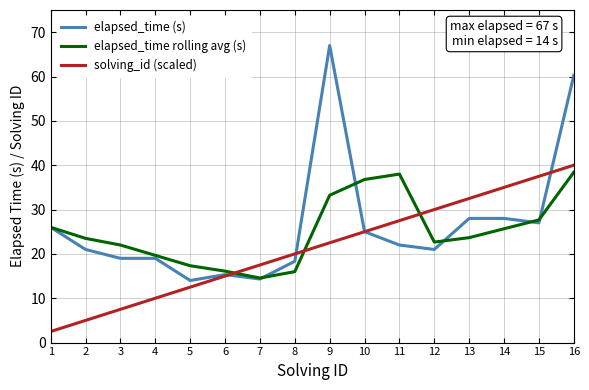

What is the difference between the maximum and second lowest values in the elapsed_time rolling avg (s) series?

22.4